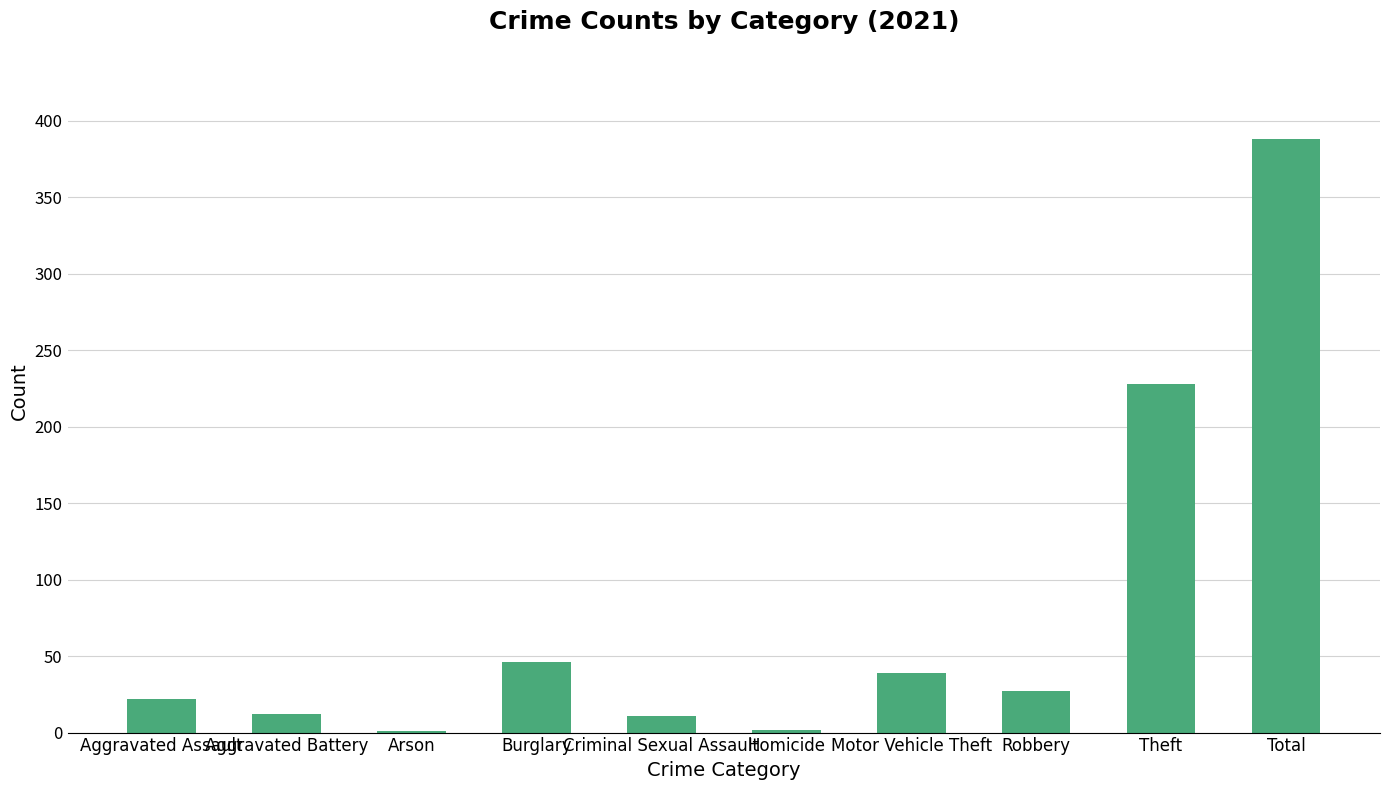

What is the greatest value displayed?

388